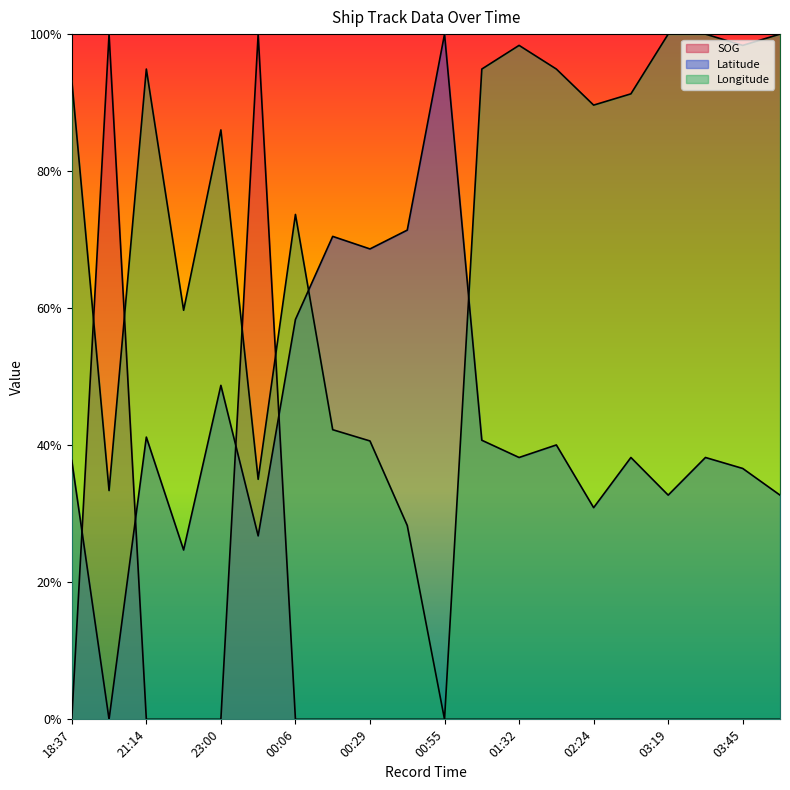

Reading left to right, transcribe all the data shown in this chart.

SOG: 18:37=0.0	19:48=1.0	21:14=0.0	22:20=0.0	23:00=0.0	23:48=1.0	00:06=0.0	00:18=0.0	00:29=0.0	00:40=0.0	00:55=0.0	01:21=0.0	01:32=0.0	02:06=0.0	02:24=0.0	02:43=0.0	03:19=0.0	03:34=0.0	03:45=0.0	04:00=0.0
Latitude: 18:37=0.4	19:48=0.0	21:14=0.4	22:20=0.2	23:00=0.5	23:48=0.3	00:06=0.6	00:18=0.7	00:29=0.7	00:40=0.7	00:55=1.0	01:21=0.4	01:32=0.4	02:06=0.4	02:24=0.3	02:43=0.4	03:19=0.3	03:34=0.4	03:45=0.4	04:00=0.3
Longitude: 18:37=0.9	19:48=0.3	21:14=0.9	22:20=0.6	23:00=0.9	23:48=0.4	00:06=0.7	00:18=0.4	00:29=0.4	00:40=0.3	00:55=0.0	01:21=0.9	01:32=1.0	02:06=0.9	02:24=0.9	02:43=0.9	03:19=1.0	03:34=1.0	03:45=1.0	04:00=1.0